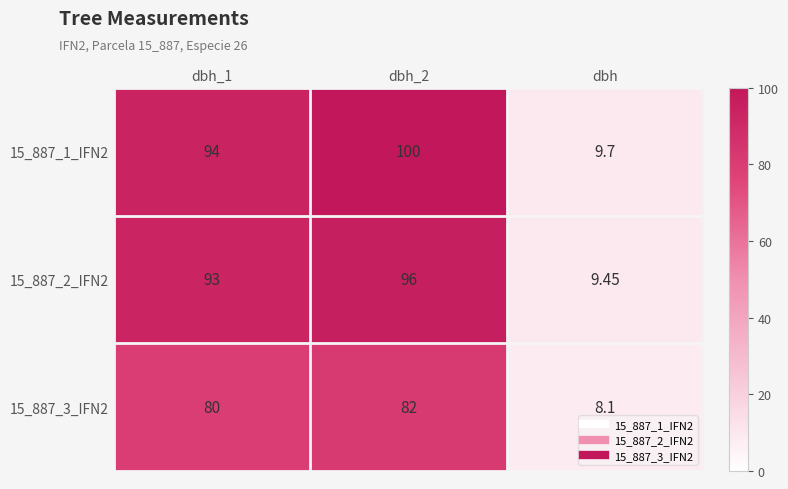

Is the value of 15_887_1_IFN2 at dbh_1 greater than the value of 15_887_2_IFN2 at dbh_1?

Yes